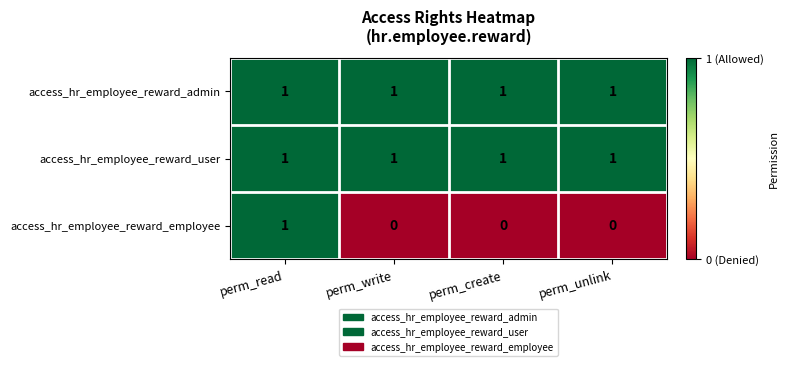

How many access_hr_employee_reward_employee values are between 0 and 1?

4